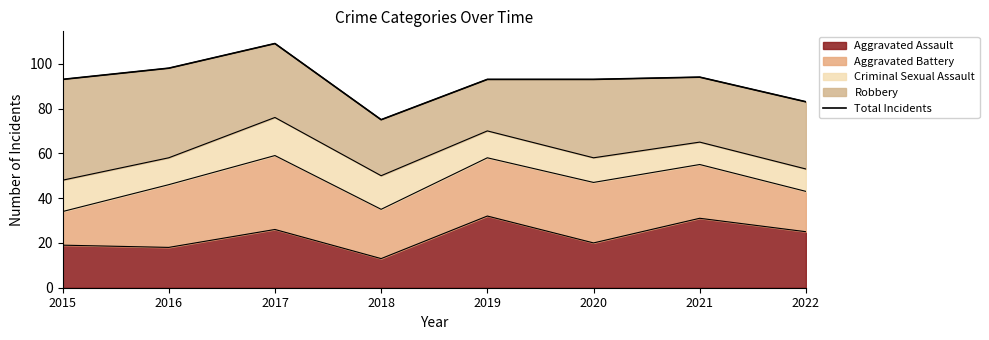

Count the number of categories in the chart.

8